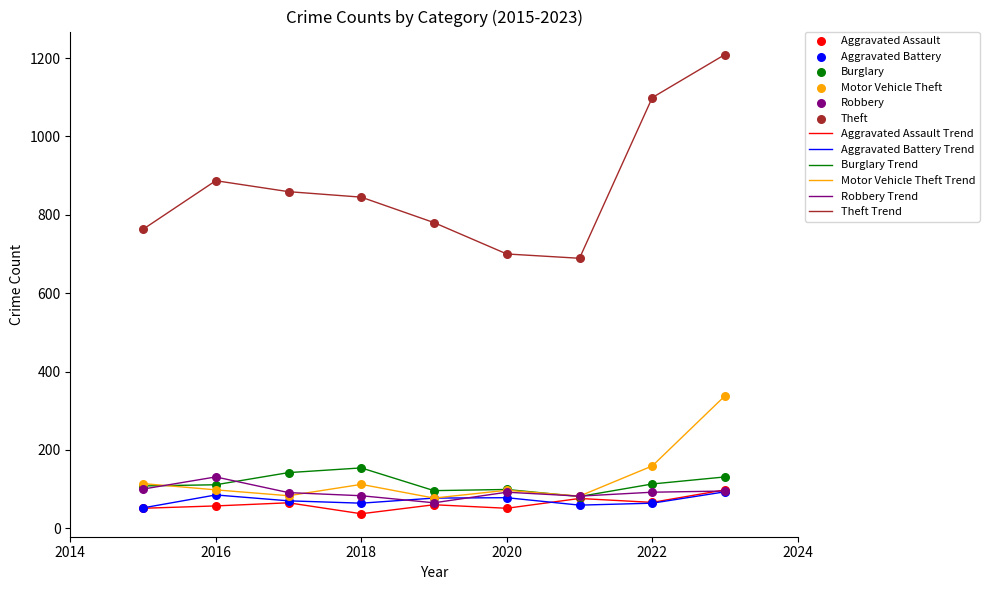

Which series has the largest total across all categories?

Theft Trend